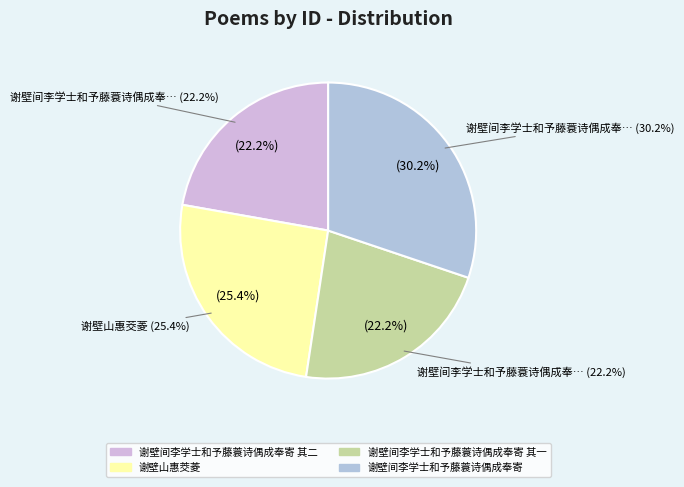

The 谢壁间李学士和予藤蓑诗偶成奉寄 其二 slice represents 22% of the pie. True or false?

True